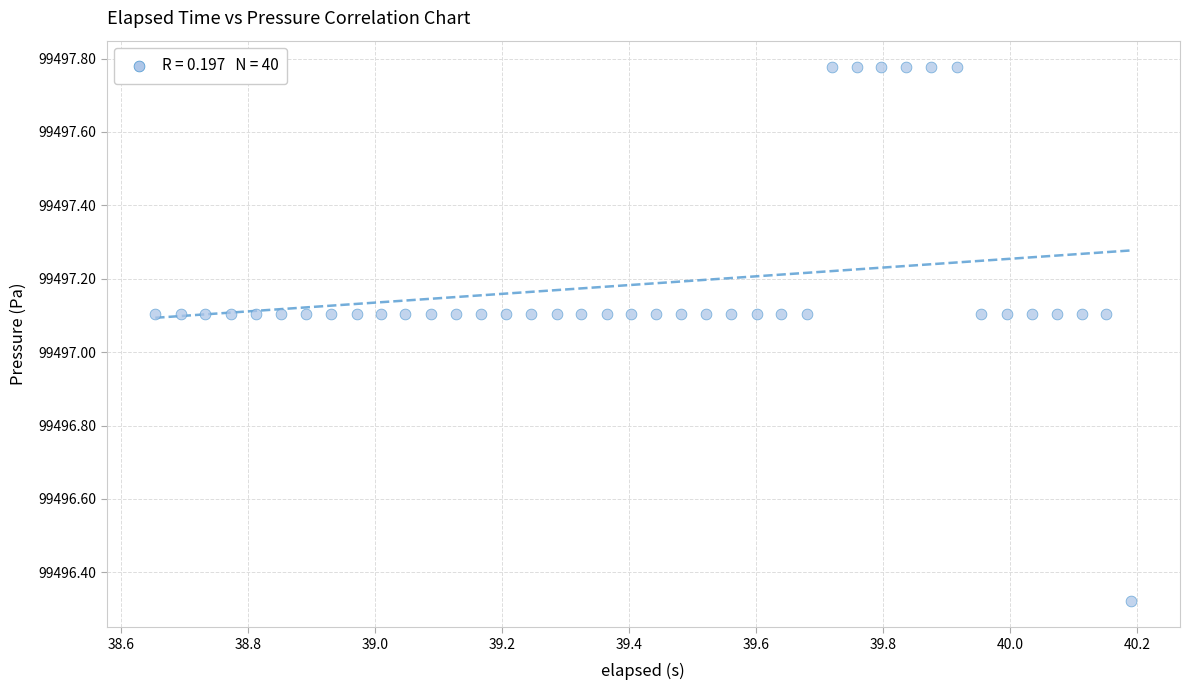

What is the range of X values (max minus min)?

1.5